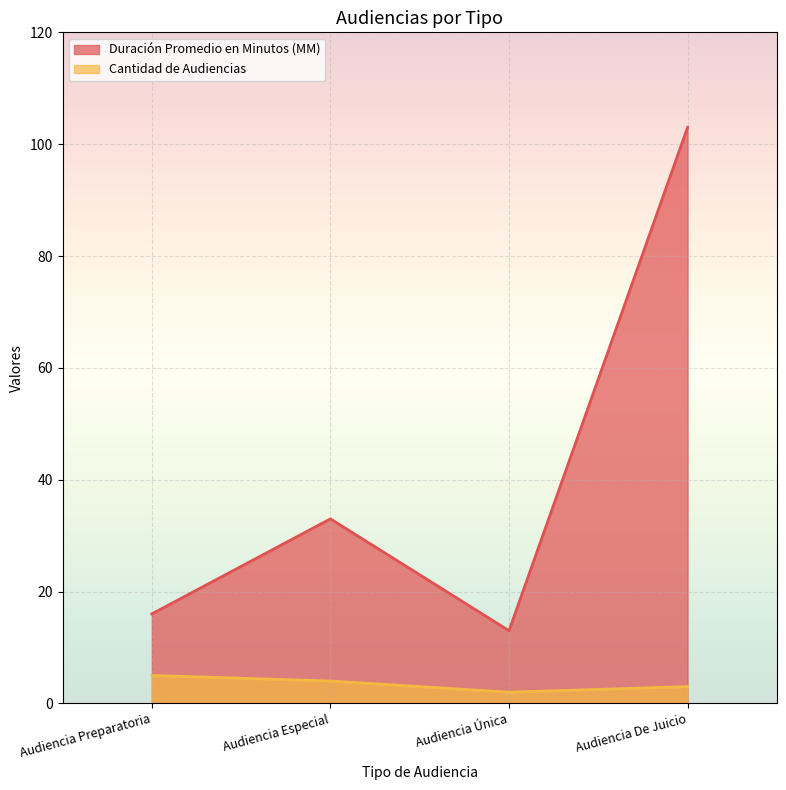

Is it true that Cantidad de Audiencias equals 3 at Audiencia De Juicio?

True